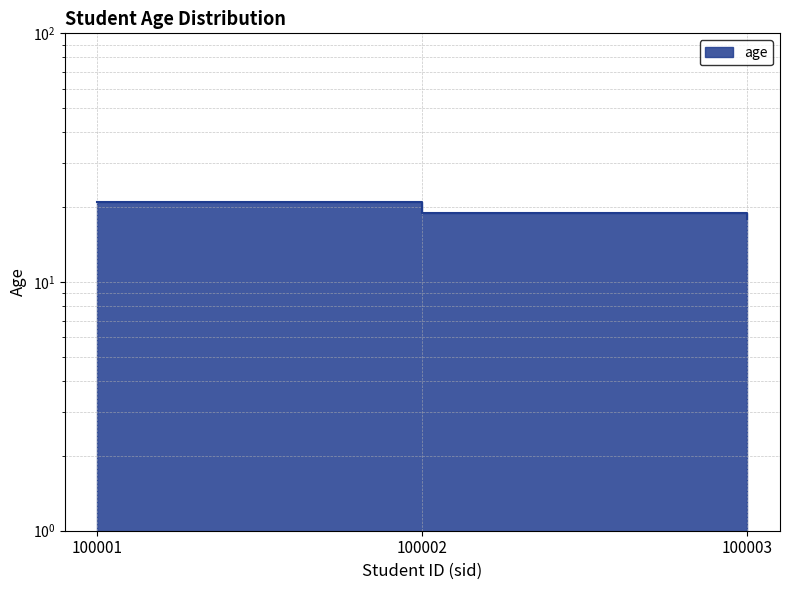

What is the sum of the values at 100002 and 100001?

40